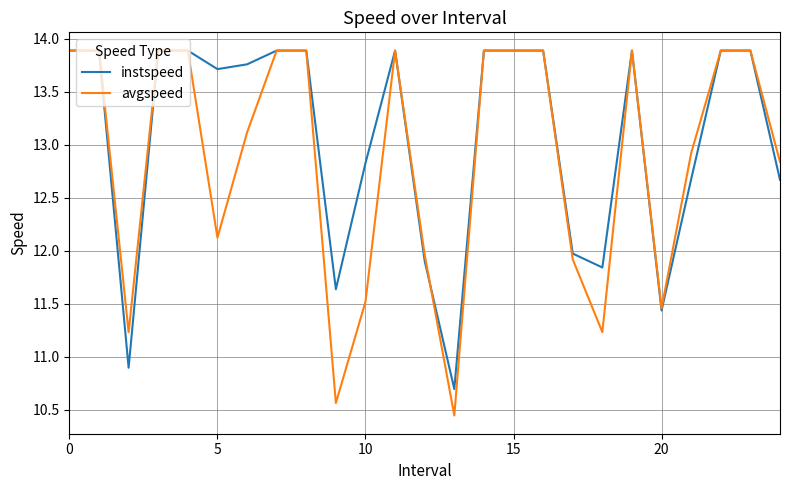

At how many categories does at least one series exceed 13?

15